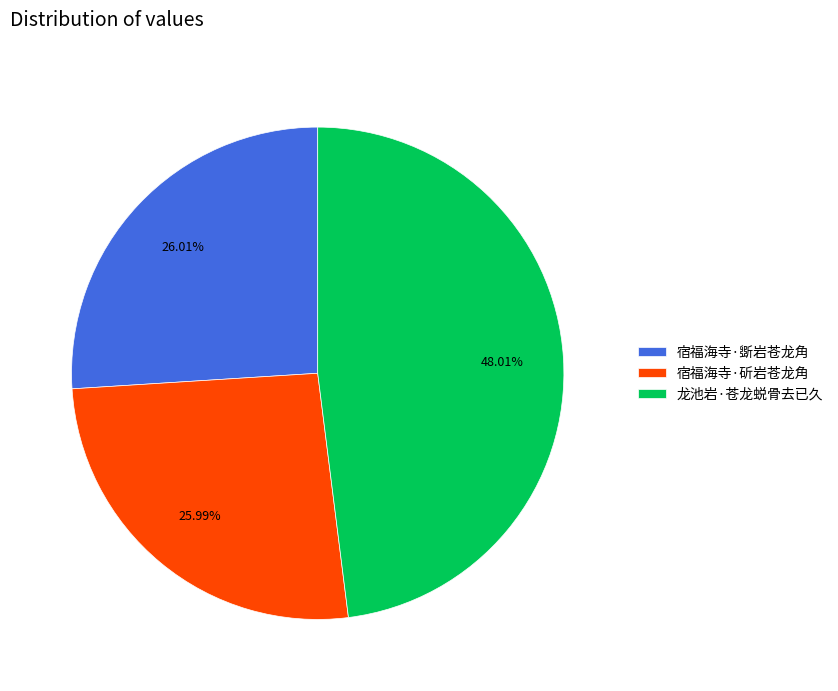

Which slice is the largest?

龙池岩·苍龙蜕骨去已久